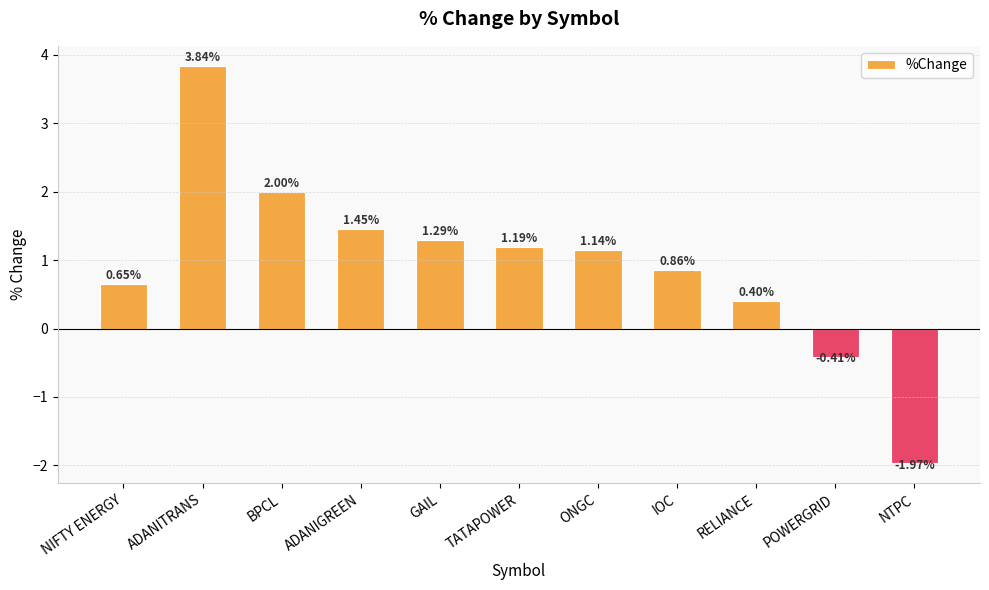

Between NTPC and POWERGRID, which is larger?

POWERGRID